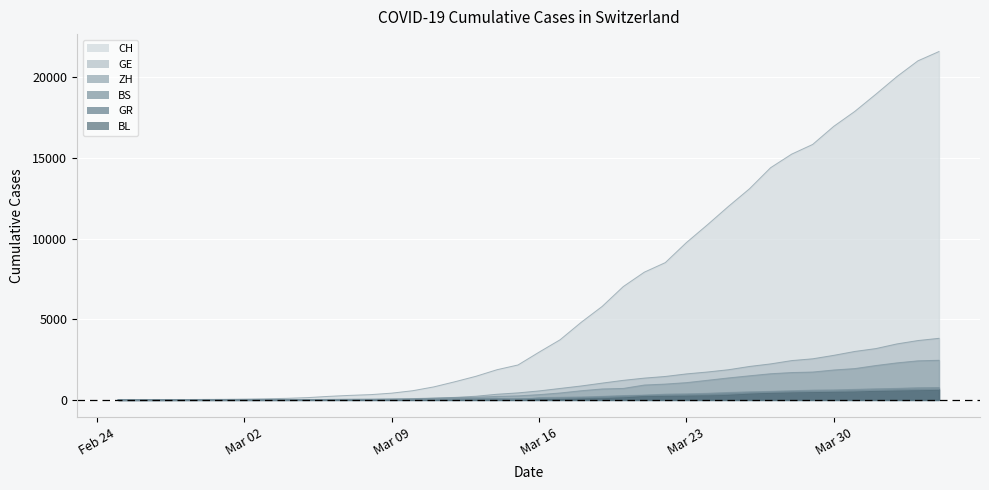

Reading left to right, list all the values displayed in this chart.

CH: 0	4	8	20	30	36	50	69	97	142	219	280	327	419	570	807	1125	1463	1870	2165	2959	3727	4807	5794	7022	7915	8509	9749	10853	11994	13085	14388	15229	15831	16951	17876	18940	20034	21011	21587
GE: 0	1	1	5	9	10	11	14	16	20	30	43	45	60	80	114	155	227	351	435	556	710	863	1041	1212	1350	1453	1611	1729	1870	2073	2231	2436	2547	2761	3003	3180	3469	3678	3816
ZH: 0	0	2	2	6	7	10	13	15	23	29	34	40	49	62	101	140	163	218	250	326	429	568	679	711	922	981	1070	1216	1362	1494	1621	1695	1727	1853	1941	2130	2294	2422	2455
GR: 0	2	2	6	6	6	9	9	12	14	16	17	18	18	22	31	43	53	56	71	84	101	128	182	226	258	284	300	343	393	433	474	495	519	535	547	592	622	649	657
BS: 0	0	1	1	1	1	1	3	3	8	15	21	24	28	33	49	73	92	100	0	143	164	181	220	270	297	356	374	410	462	501	530	569	605	617	653	687	714	754	767
BL: 0	0	0	1	2	2	2	2	2	6	6	15	19	20	22	26	26	42	47	54	76	89	116	134	184	282	289	302	306	341	422	466	502	511	539	561	588	610	625	656